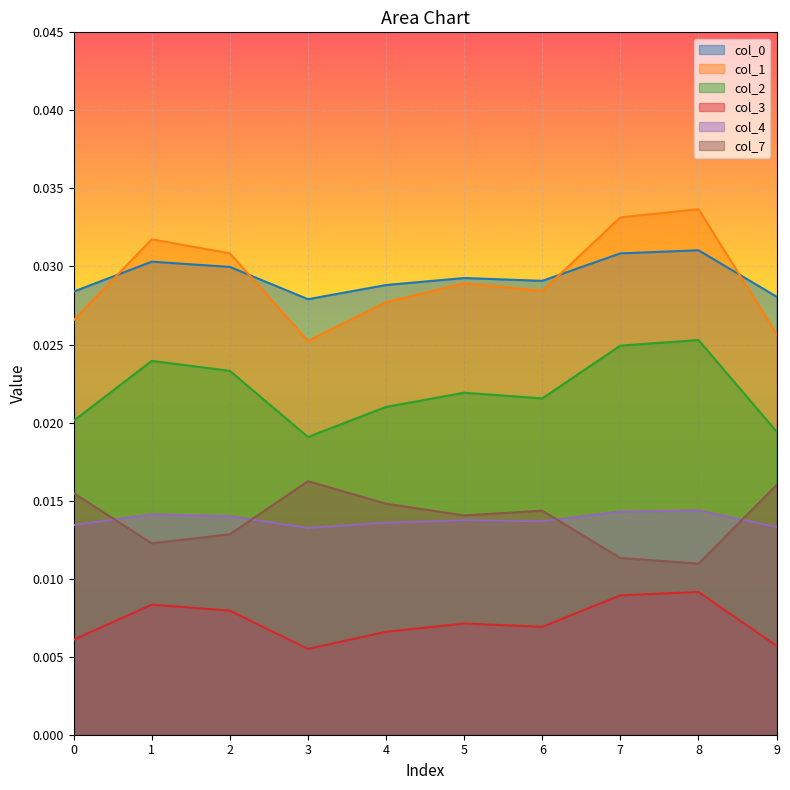

Which series has the widest spread of values?

col_1